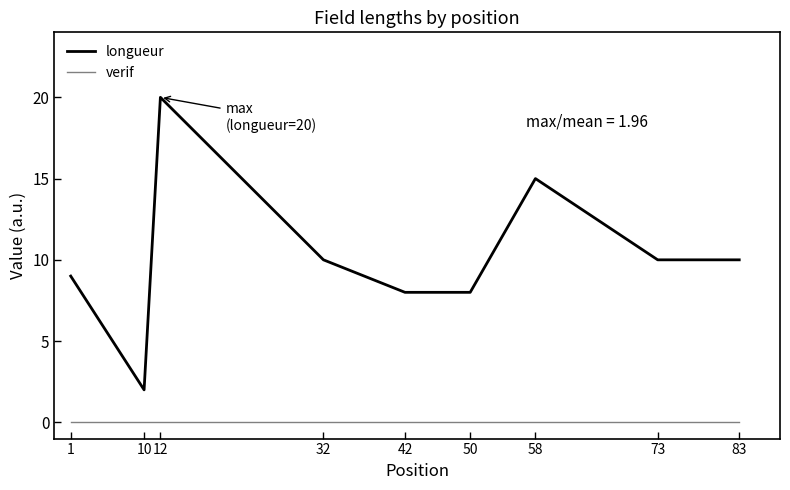

What is the sum of the longueur values at 42 and 58?

23